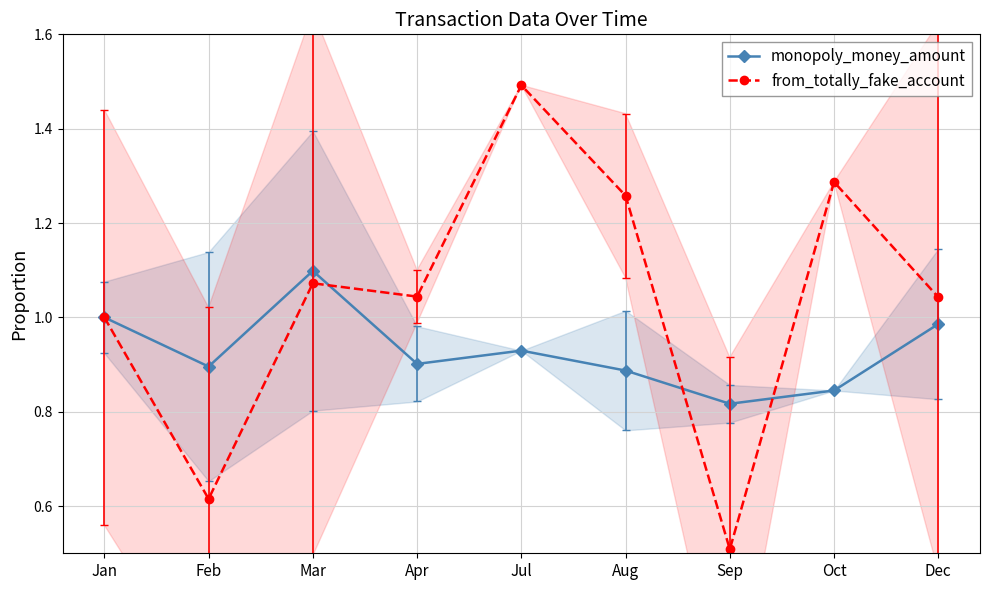

Is it true that from_totally_fake_account equals 1.0 at Dec?

True